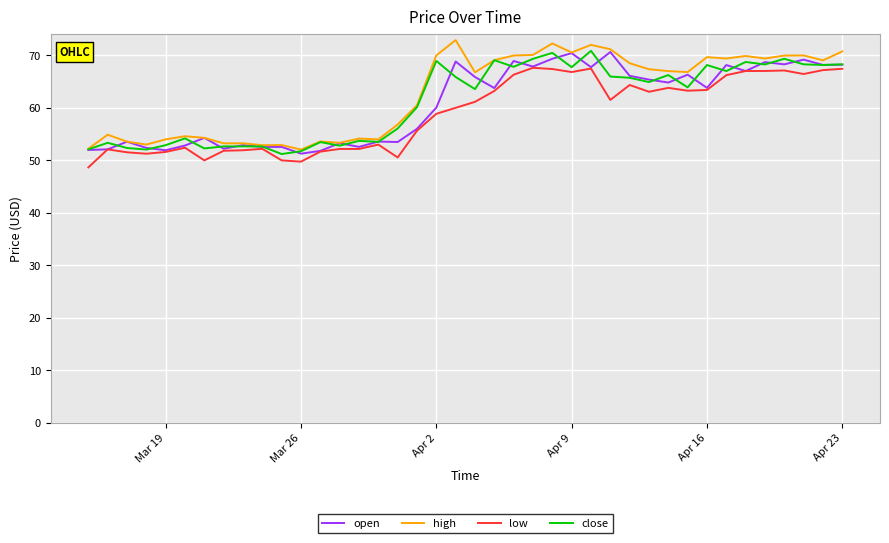

What is the lowest value of the open series?

51.3